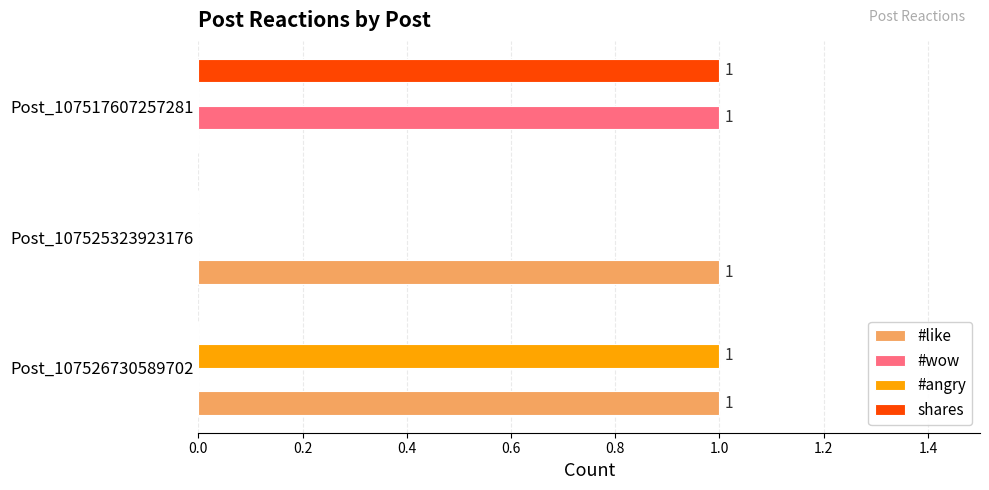

What is the highest value of the #angry series?

1